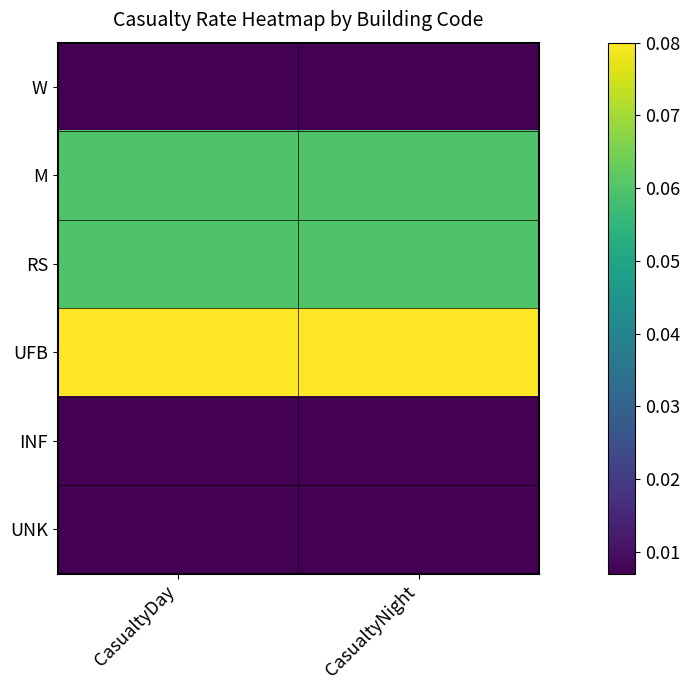

Which has a higher value, CasualtyDay or CasualtyNight?

CasualtyDay